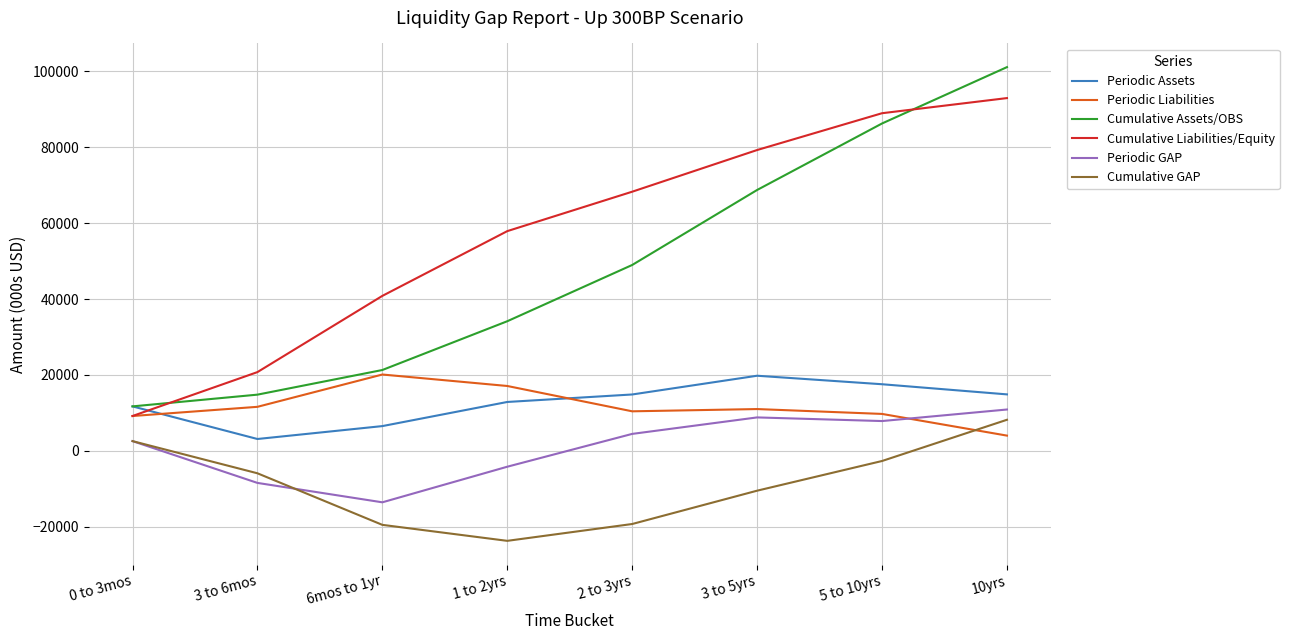

Is it true that Cumulative Liabilities/Equity equals 40825.3 at 6mos to 1yr?

True